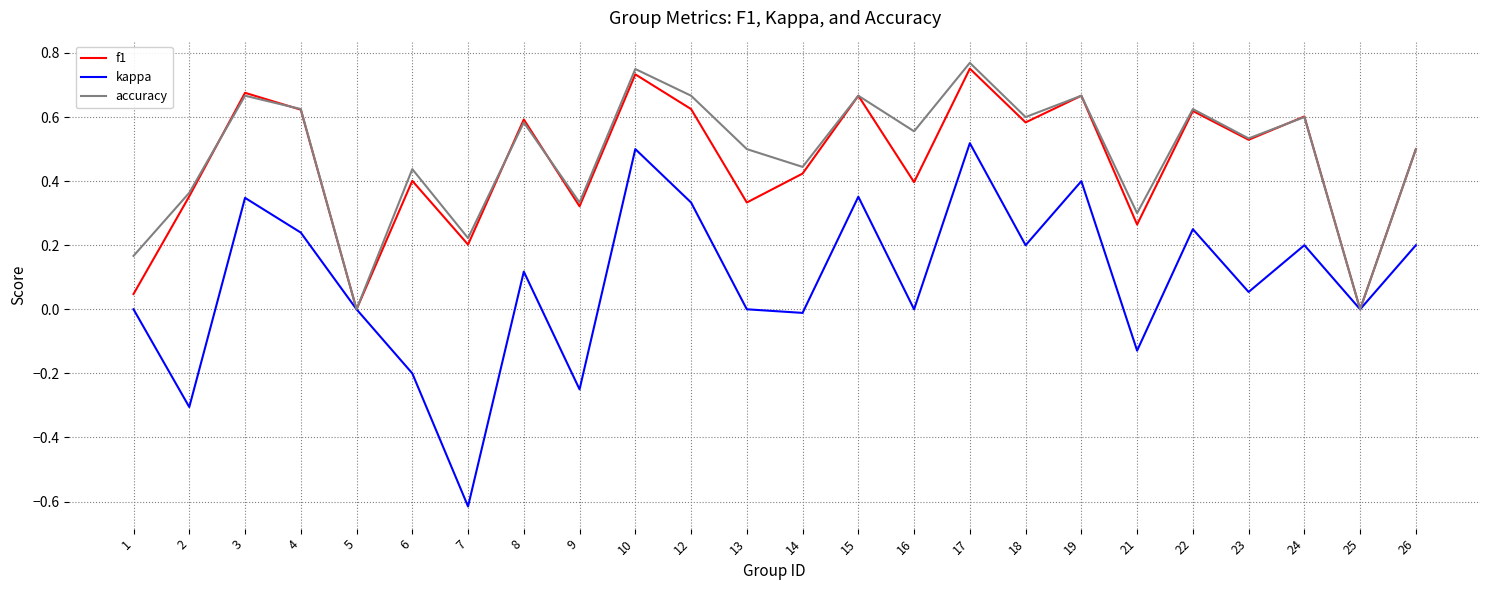

The kappa series shows 0.5 at 15. True or false?

False